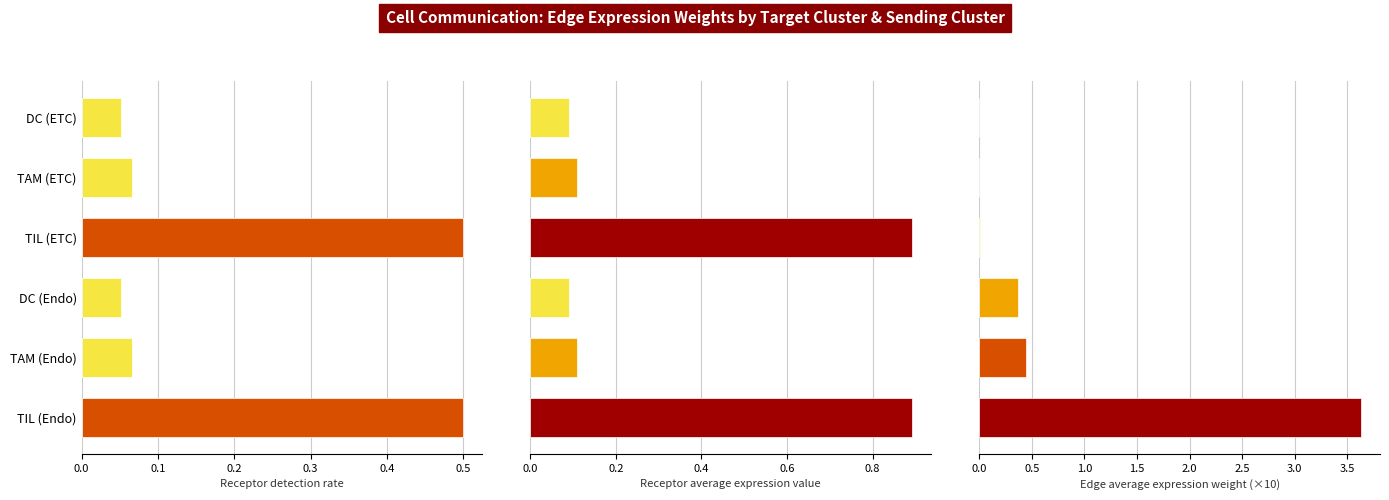

What is the value of the Receptor average expression value bar at the 6th from the left?

0.9